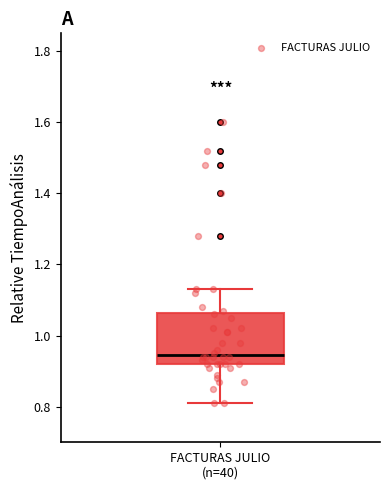

Read this box plot against the y-axis: the position of the median line, the range covered by the box, and the ends of both whiskers. The values are not printed on the chart, so give them approximately, as read against the axis.

median 0.94, box 0.92 to 1.06, whiskers 0.82 to 1.14